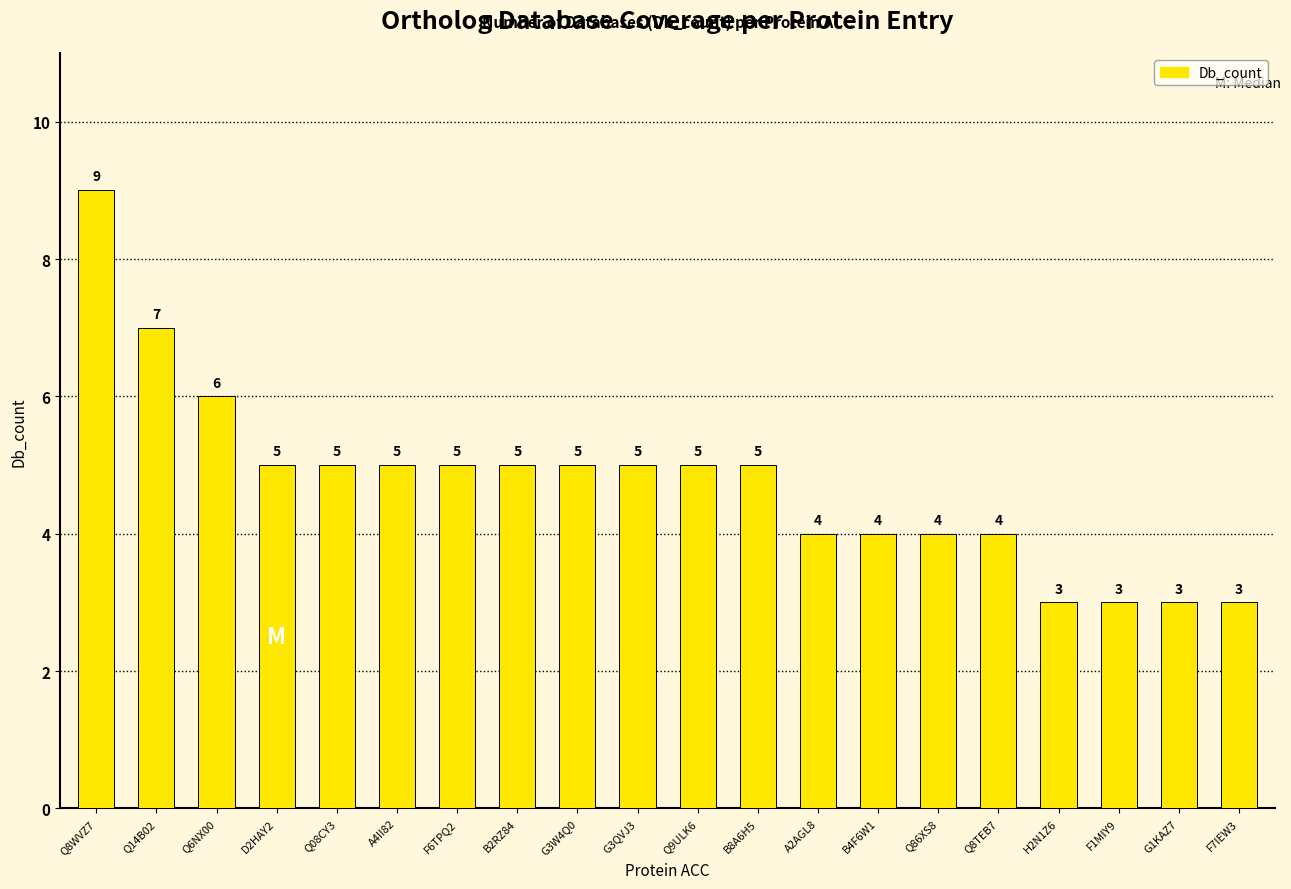

How many data points does each series have?

20